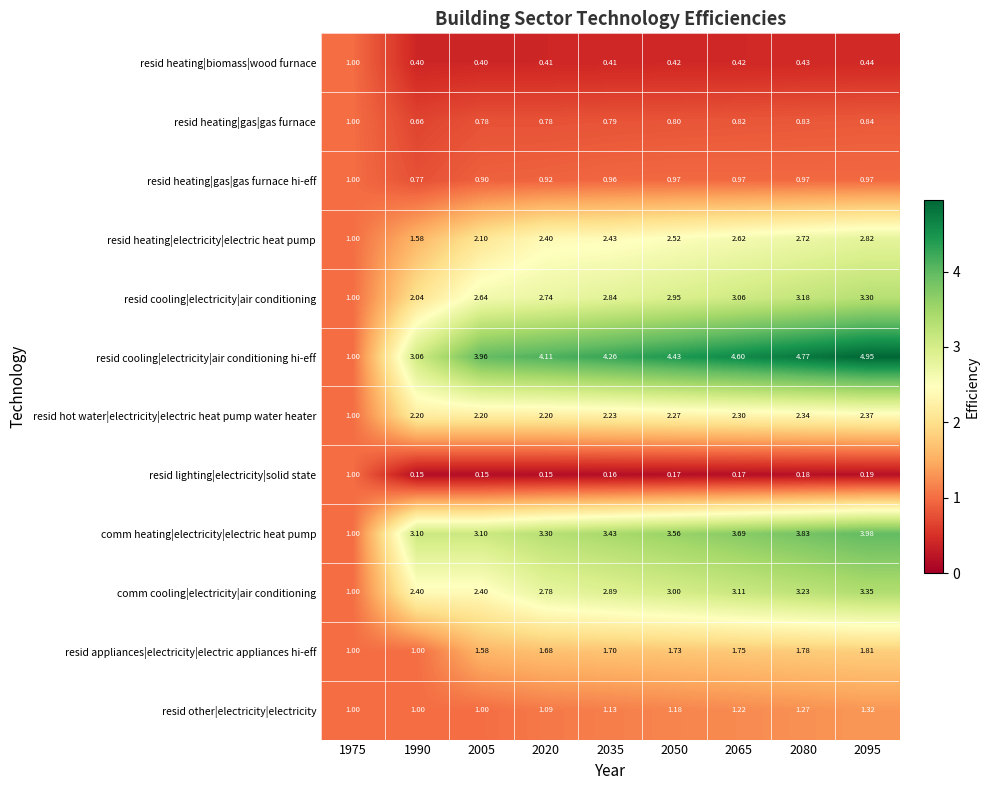

Which series has the largest range (max minus min)?

resid cooling|electricity|air conditioning hi-eff